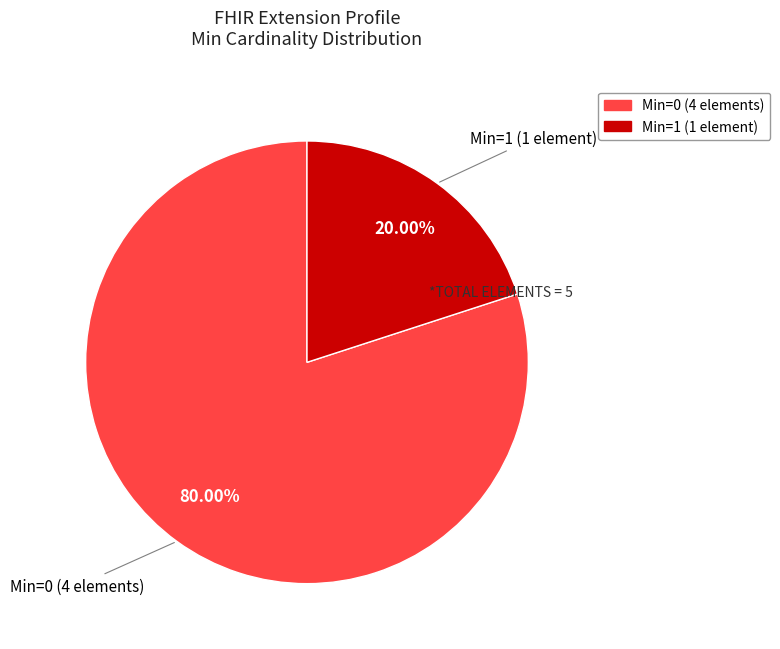

Rank the categories by value from highest to lowest.

Min=0 (4 elements), Min=1 (1 element)